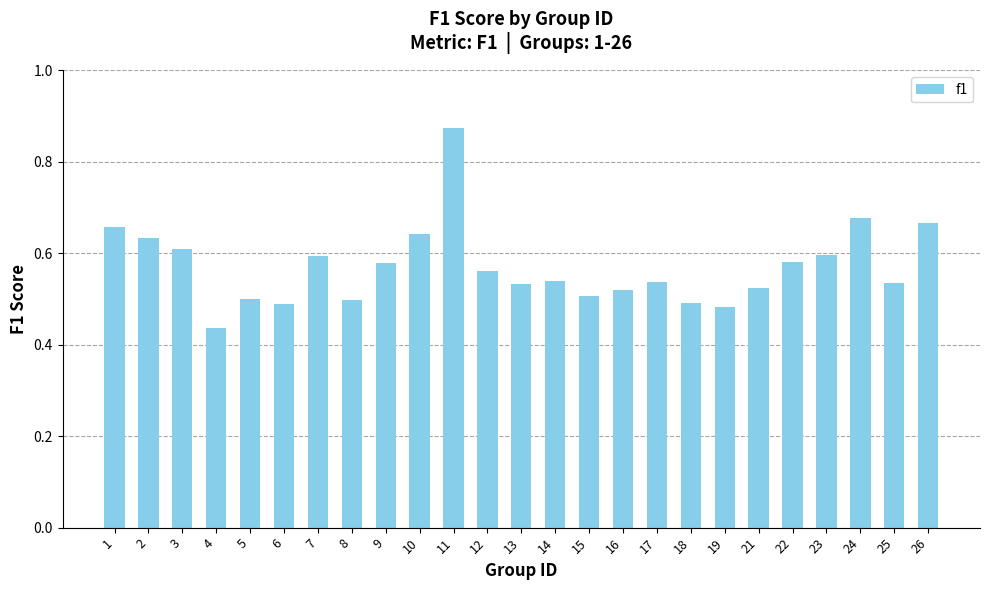

The value at 14 is 0.5. True or false?

True